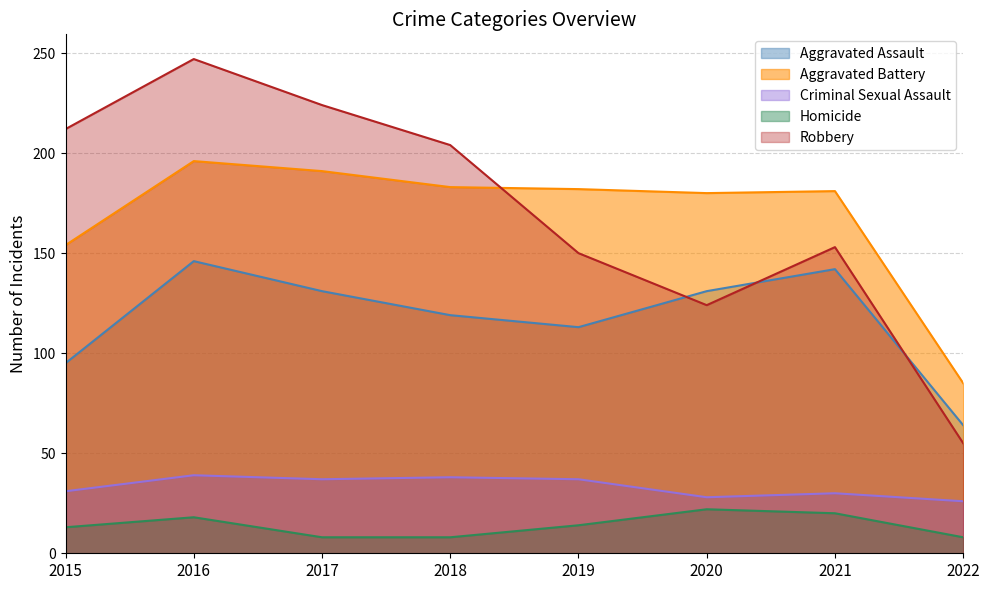

Between 2018 and 2021, which series saw the biggest shift?

Robbery